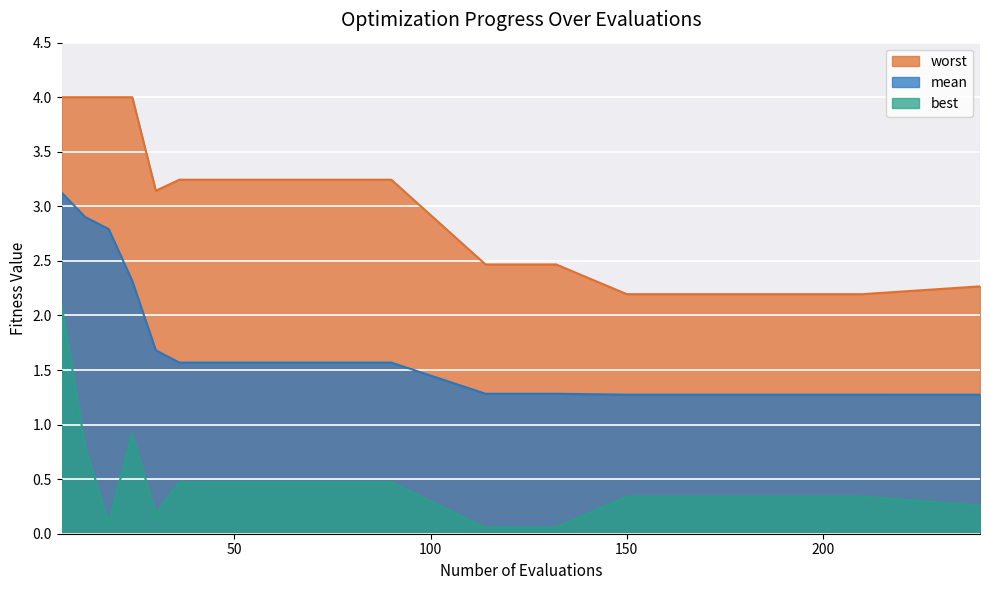

List the labels in order of worst value, smallest first.

150, 180, 210, 240, 114, 132, 30, 36, 54, 72, 90, 6, 12, 18, 24